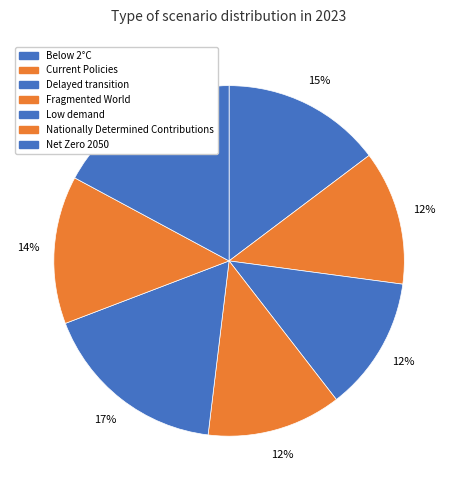

What percentage is the Below 2°C slice, to the nearest percent?

15%